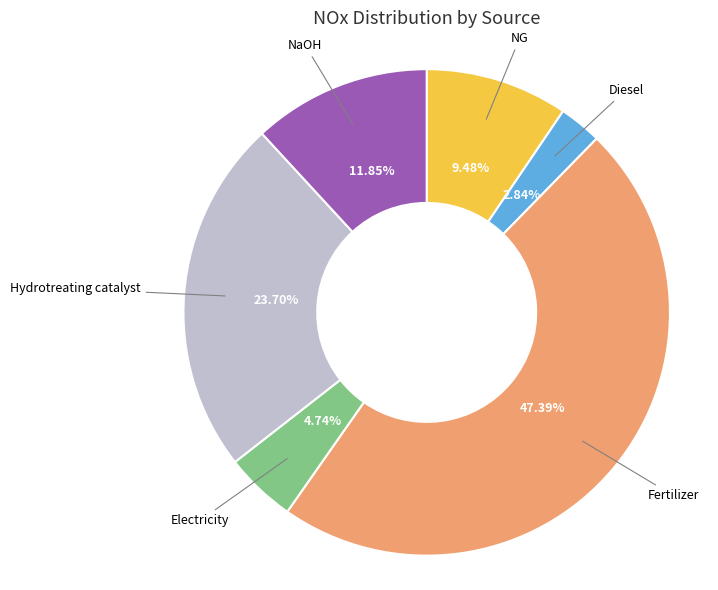

To the nearest percent, what is the average slice percentage?

17%